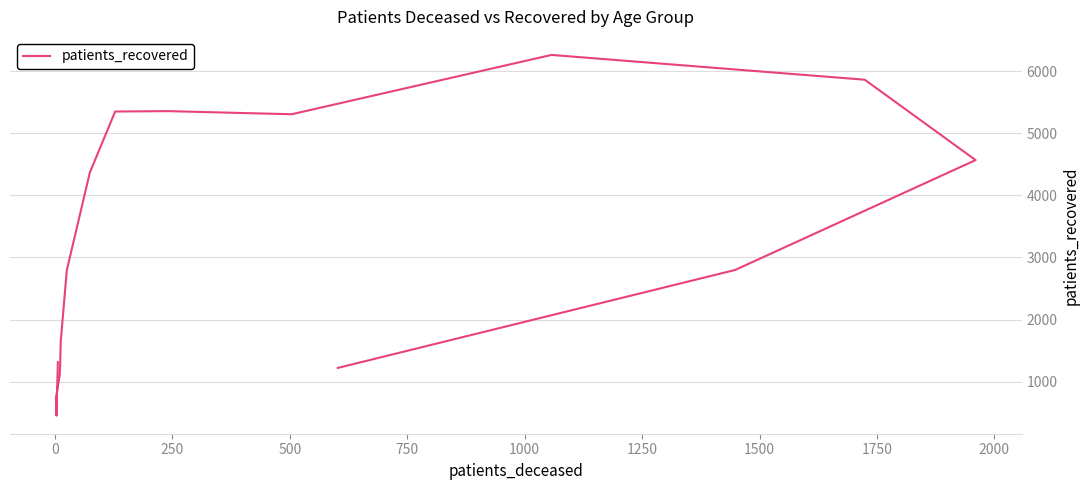

What is the smallest value displayed?

453